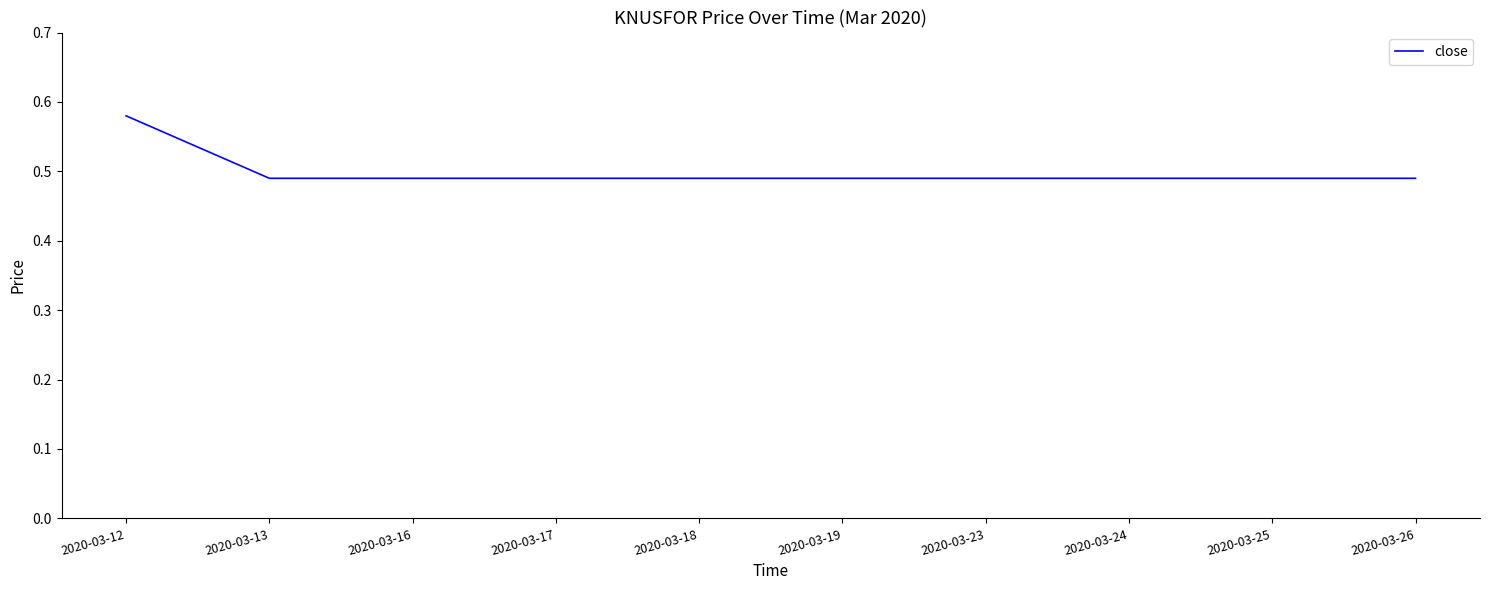

The chart shows a value of 0.1 at 2020-03-26. True or false?

False